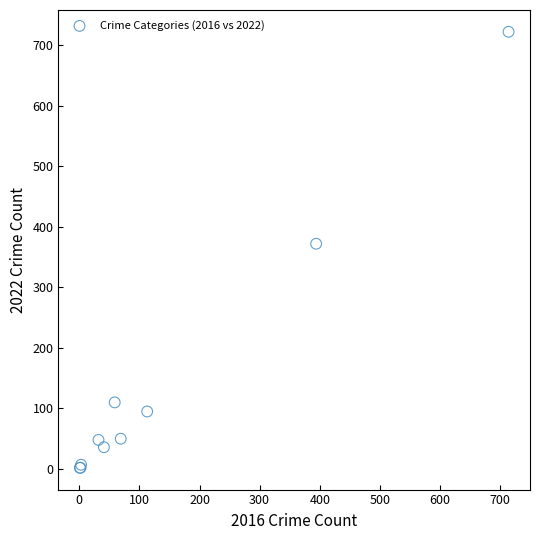

What Y value in the scatter plot is closest to 362?

372